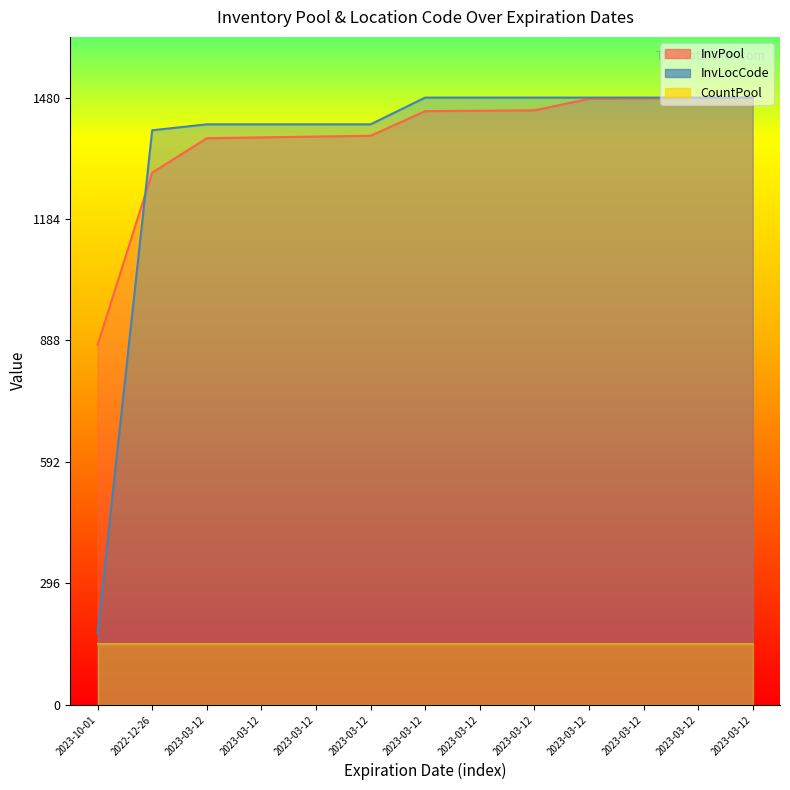

The InvPool series shows 1479.0 at 2023-03-12. True or false?

True